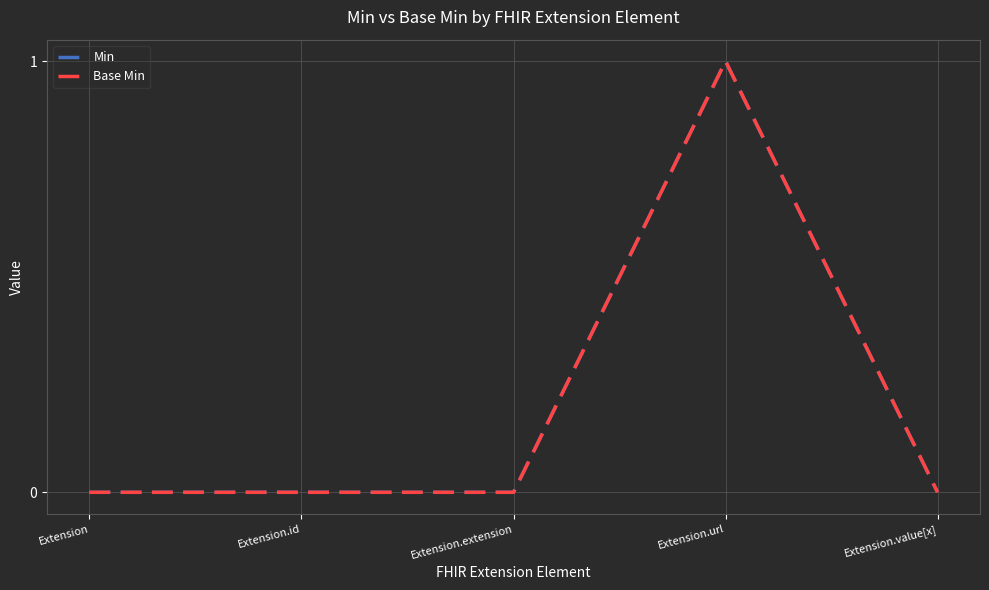

Does the chart have visible grid lines?

Yes